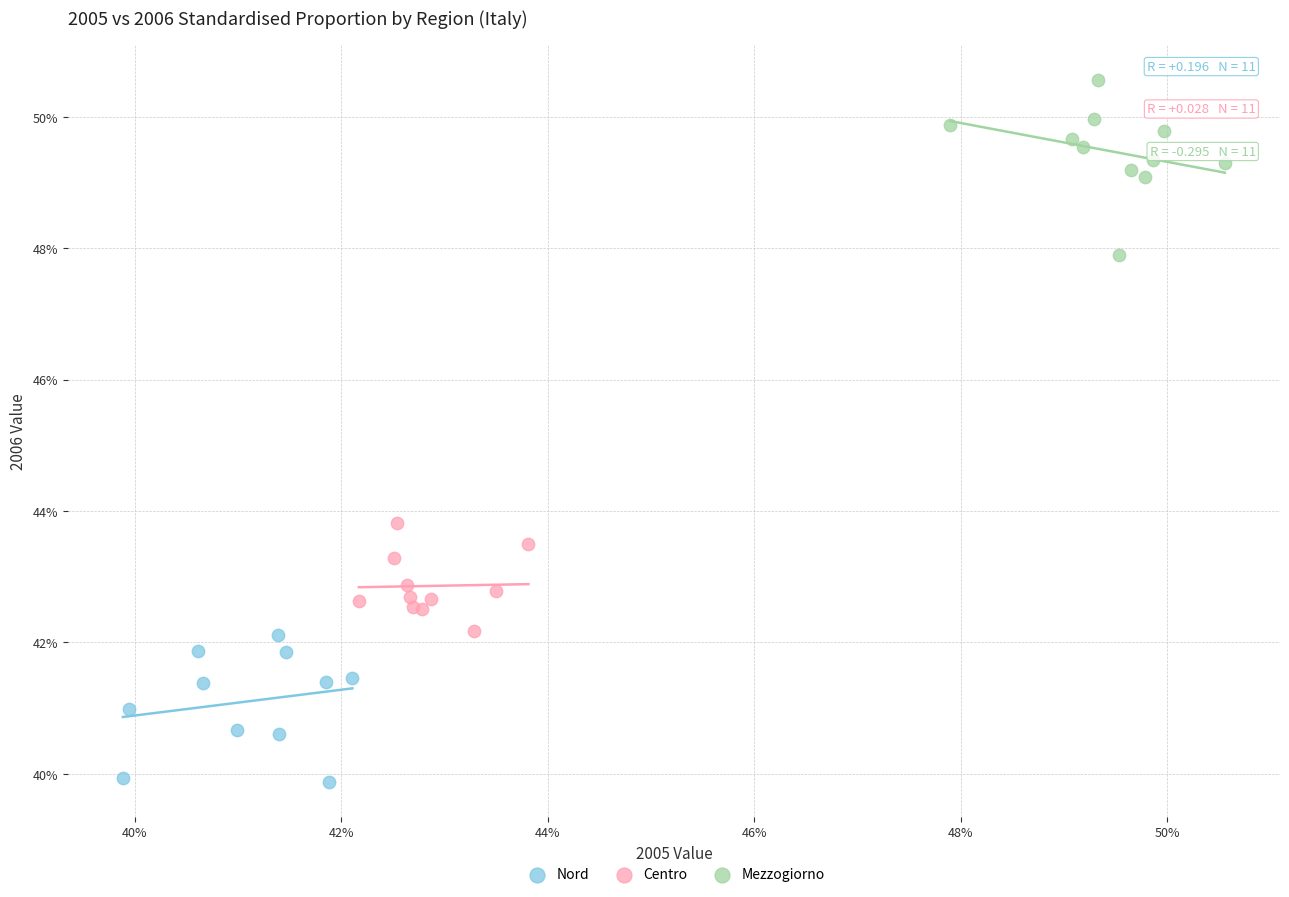

What are all the series names shown in the legend?

Nord, Centro, Mezzogiorno